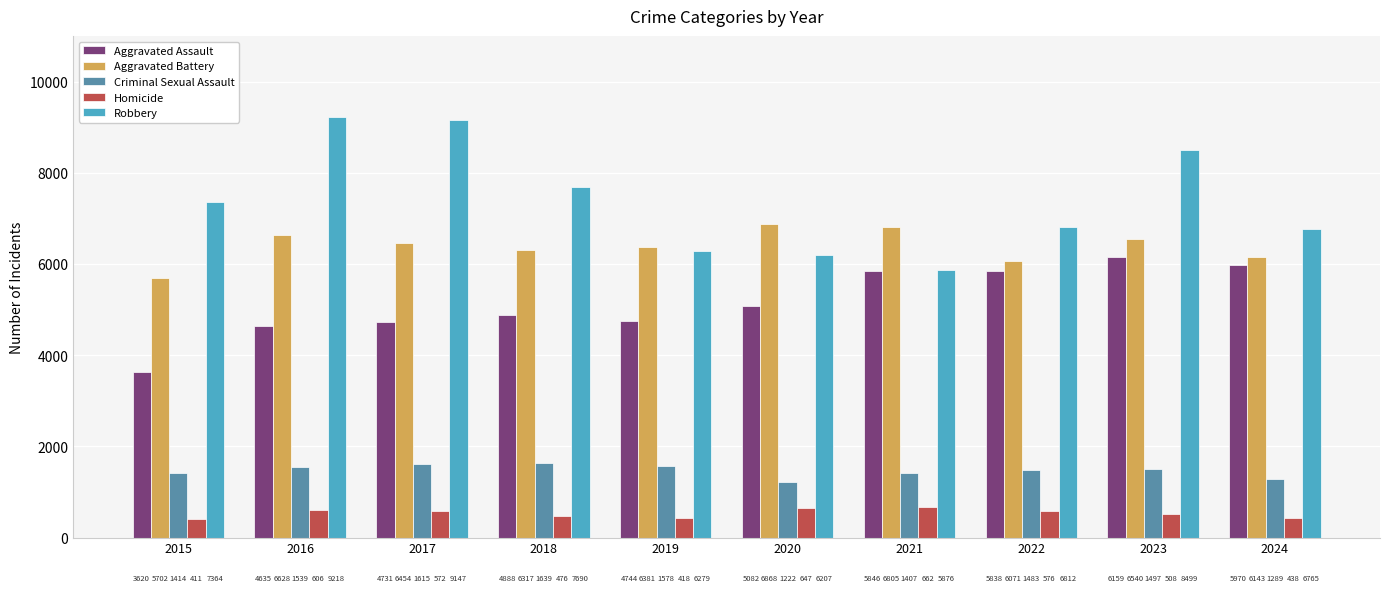

True or false: Aggravated Assault has a value of 5838 at 2022.

True